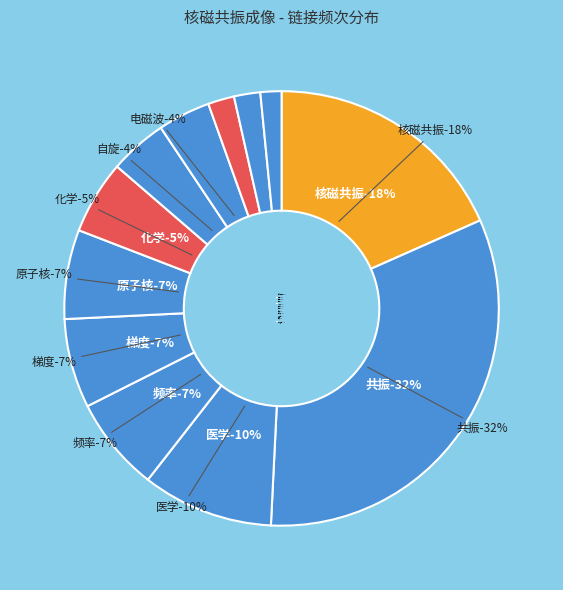

What is the ratio of the value at 磁铁 to the value at 自旋?

0.5